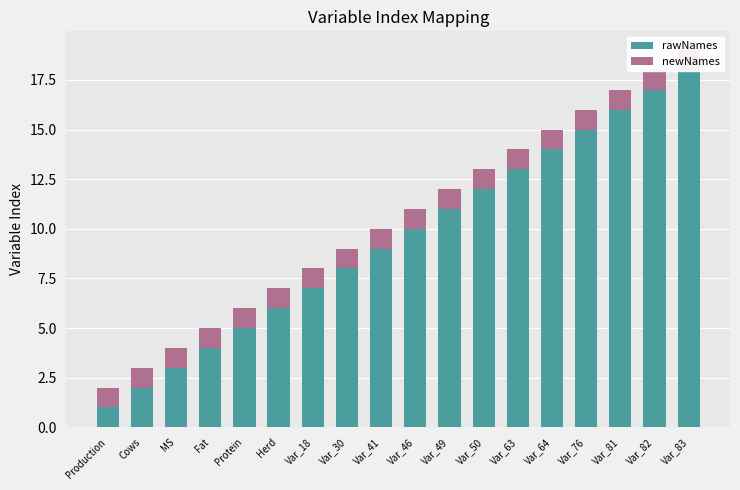

True or false: rawNames has a value of 12 at Var_82.

False